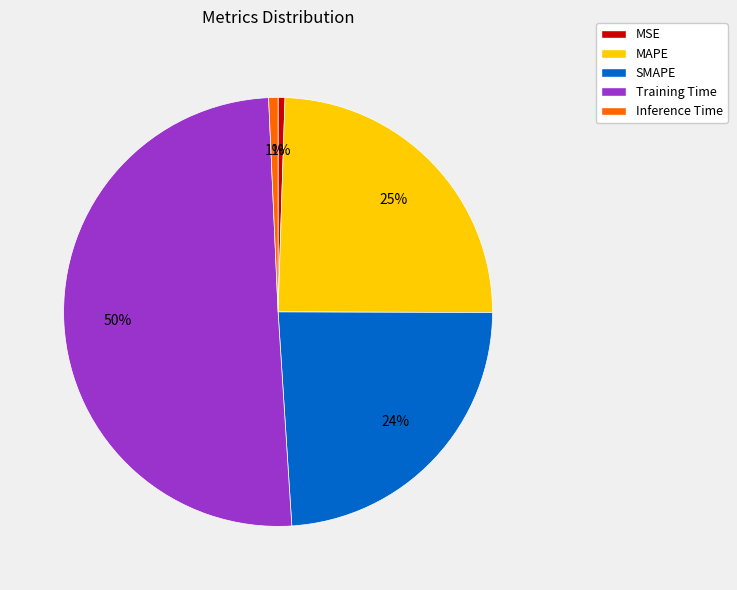

Which slice is the largest?

Training Time